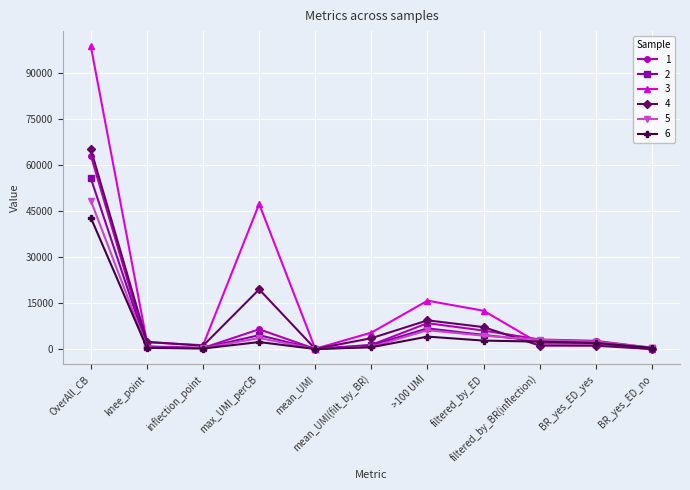

Which series has the largest range (max minus min)?

3